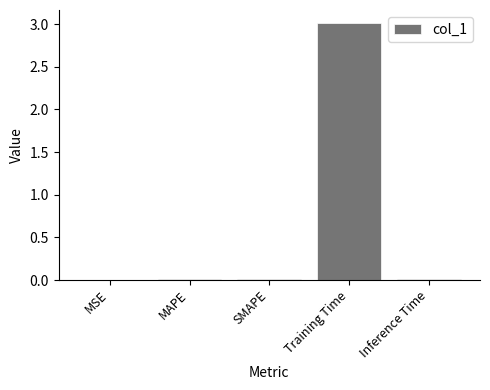

Between MAPE and Training Time, which is larger?

Training Time